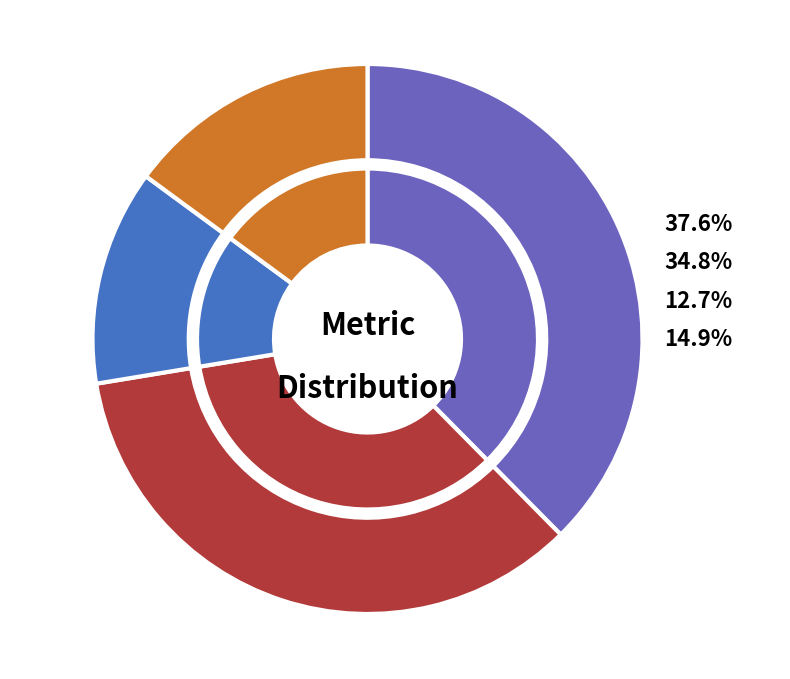

The v-16 slice represents 1% of the pie. True or false?

False